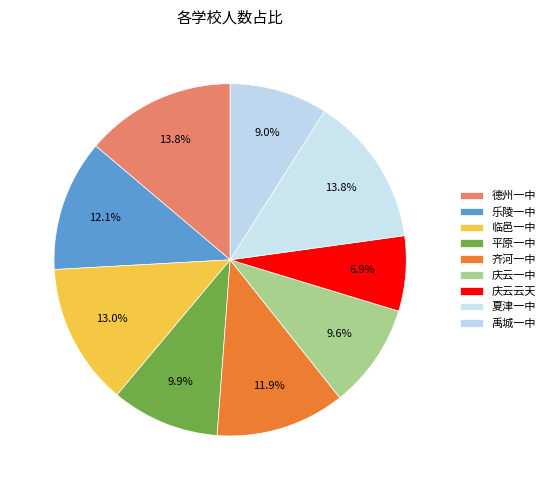

To the nearest percent, what is the combined percentage of 临邑一中 and 平原一中?

23%